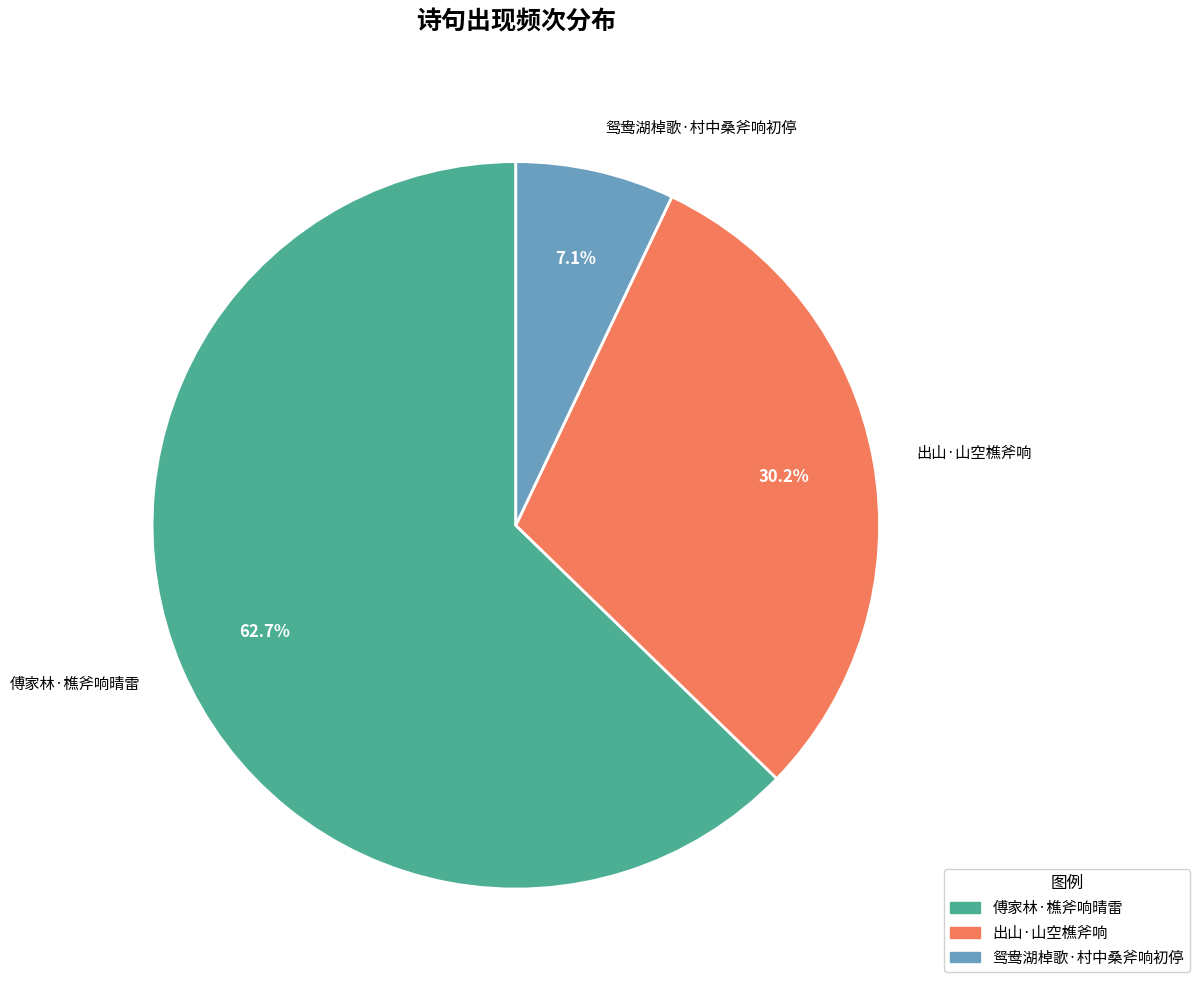

Is it true that 鸳鸯湖棹歌·村中桑斧响初停 is 7% of the pie?

True